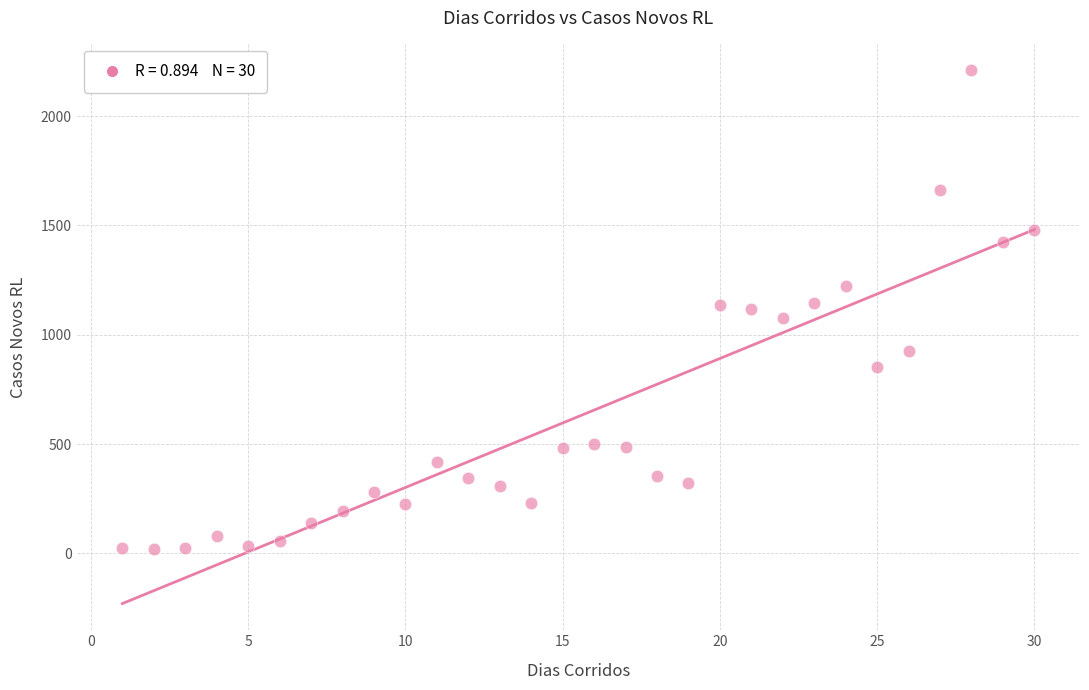

What is the range of Y values (max minus min)?

2189